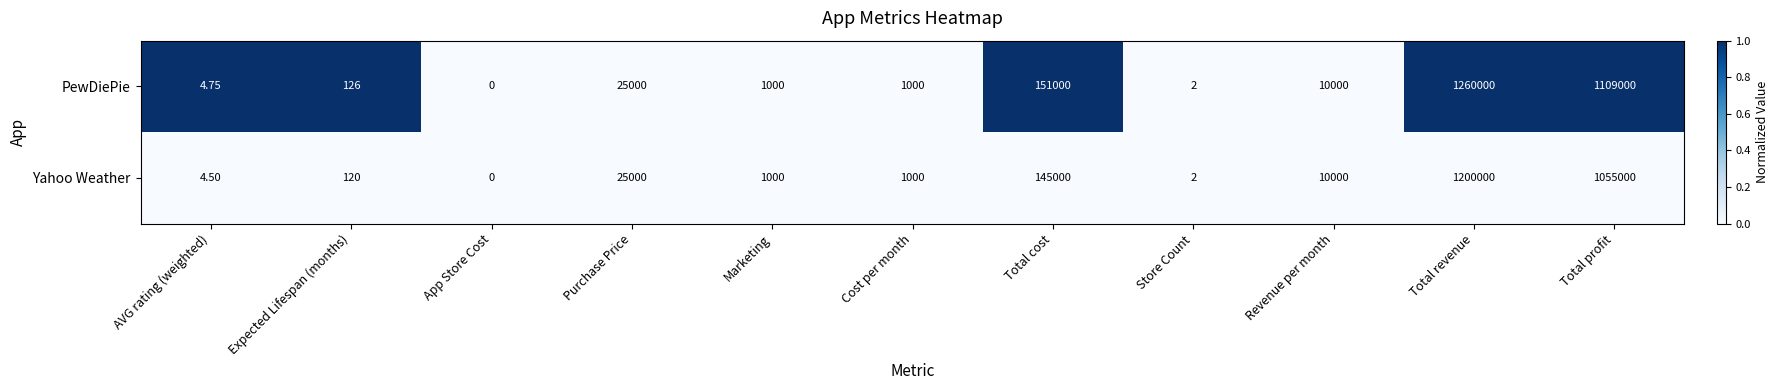

Which label corresponds to the largest value in the chart?

Total revenue